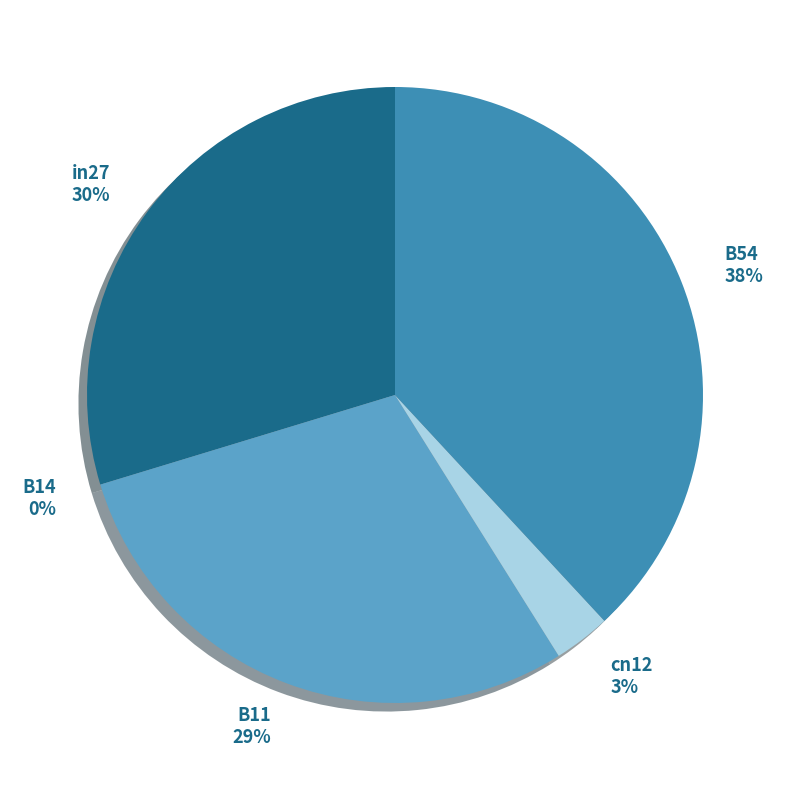

Is it true that B14 is 0% of the pie?

True